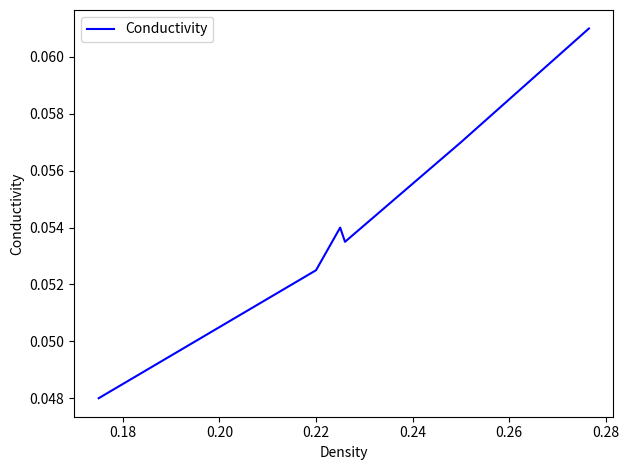

How many interior local valleys (lower than both neighbors) does the data have?

1